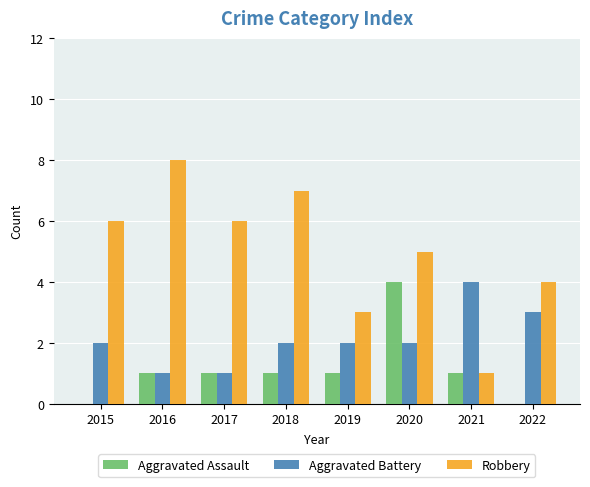

The value of Aggravated Battery at 2020 is 2. True or false?

True